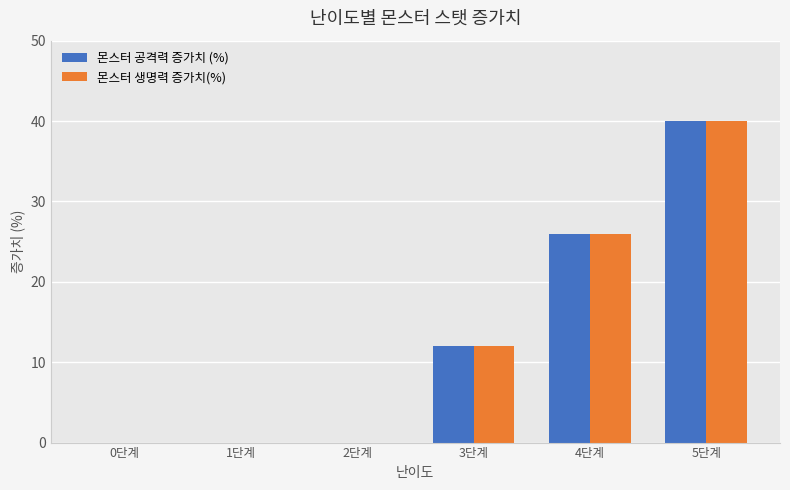

At which label is 몬스터 생명력 증가치(%) closest to 20?

4단계